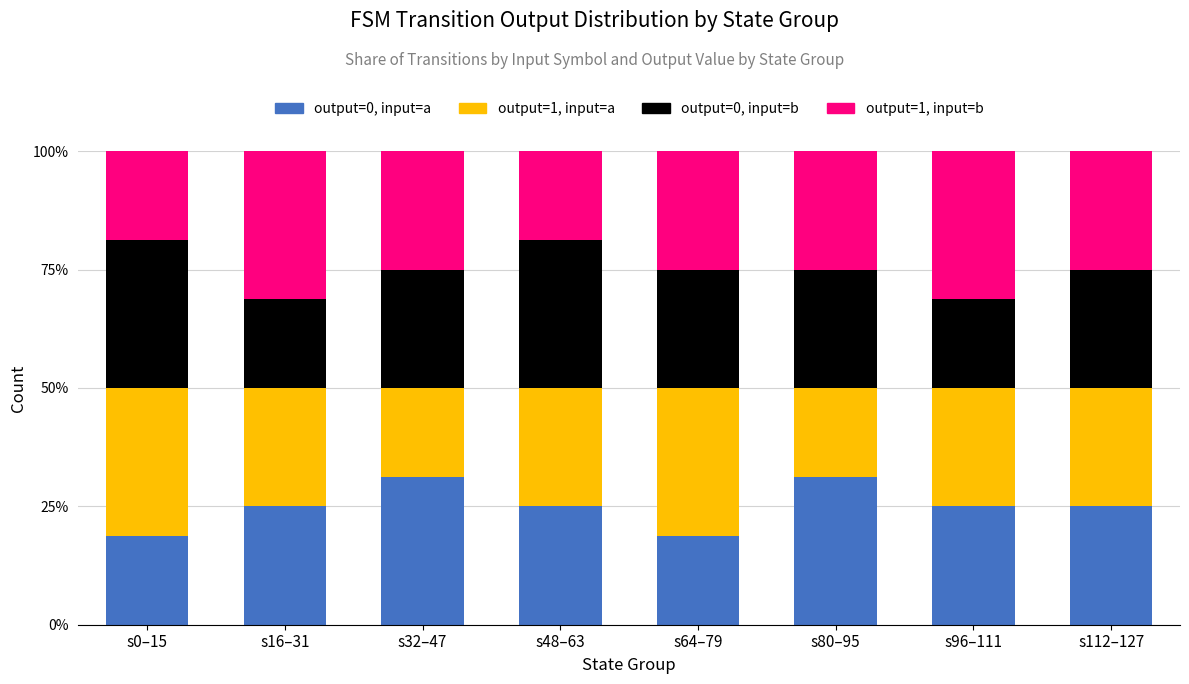

The output=0, input=a series shows 54.7 at s32–47. True or false?

False